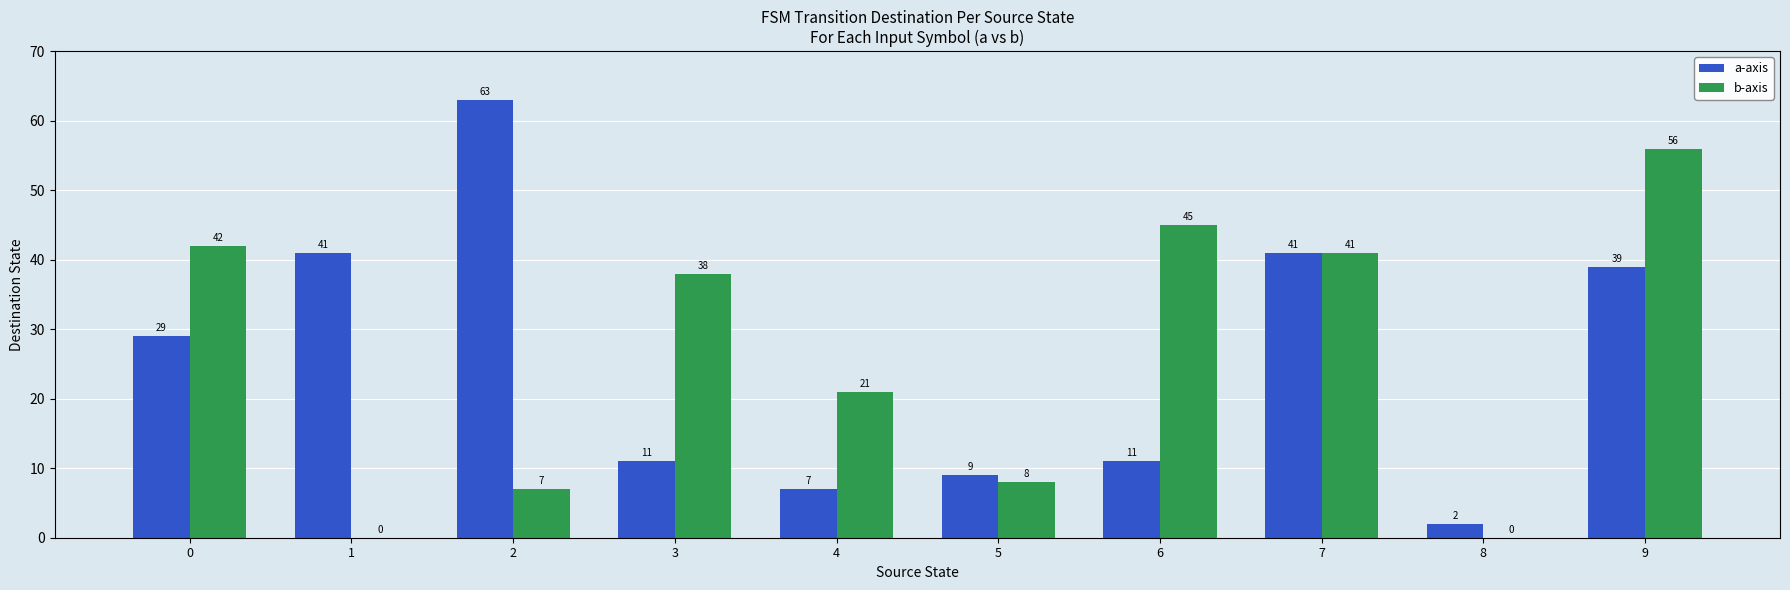

Are the bars grouped side by side (vs. stacked)?

Yes